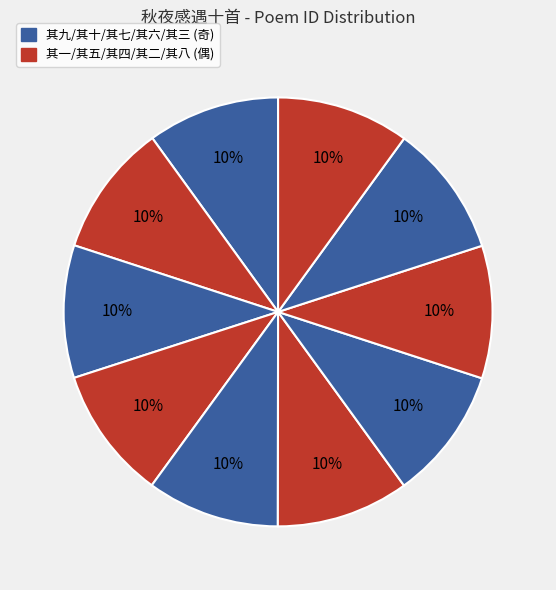

Rank the categories by value from highest to lowest.

其六, 其三, 其十, 其五, 其二, 其七, 其一, 其八, 其四, 其九